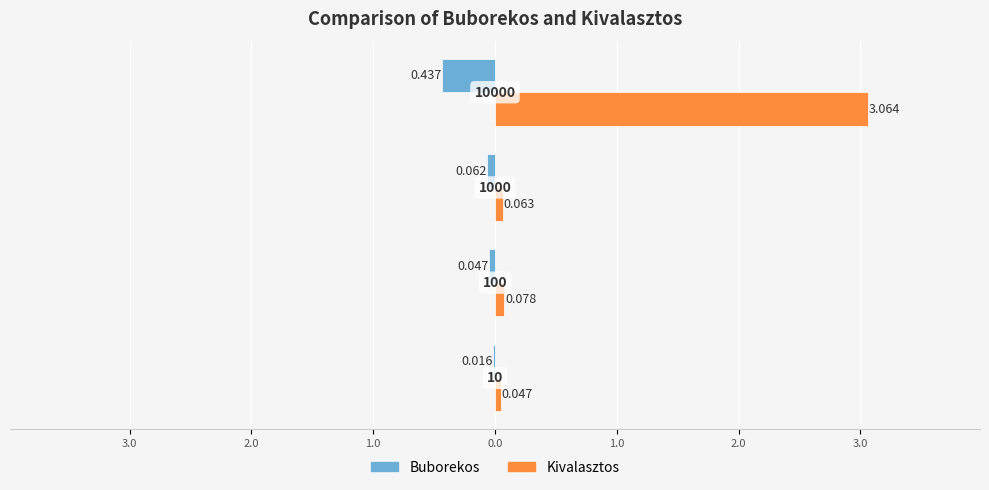

List the series in order of their peak value, highest first.

Kivalasztos, Buborekos